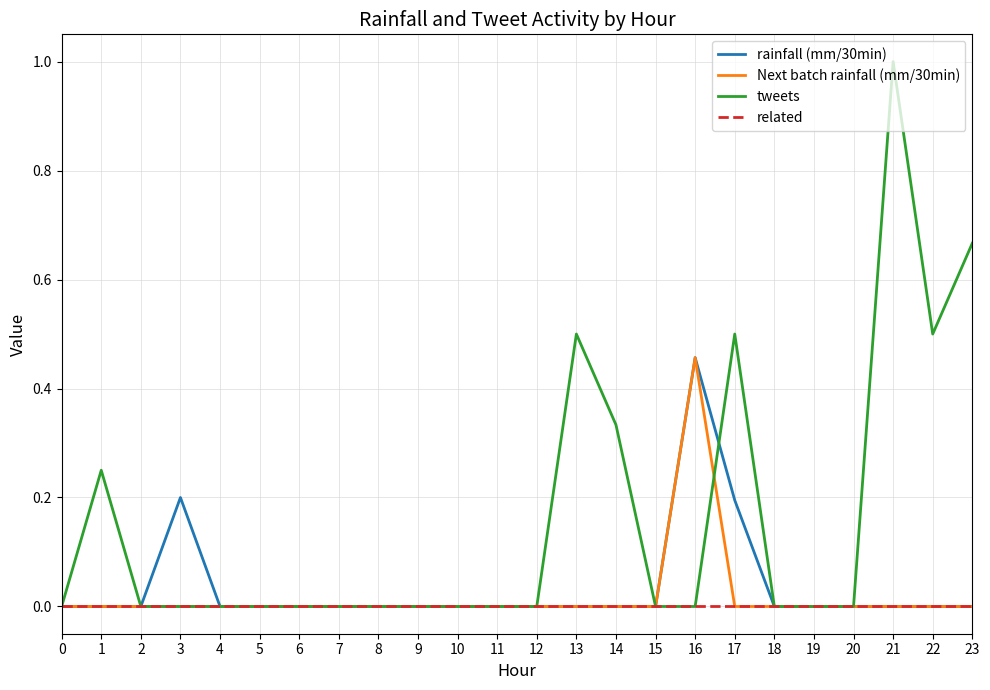

Is it true that Next batch rainfall (mm/30min) equals -0.2 at 15?

False